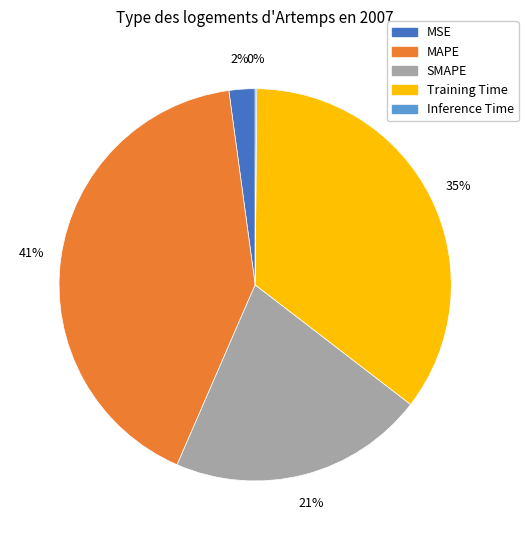

Is it true that MAPE is 54% of the pie?

False